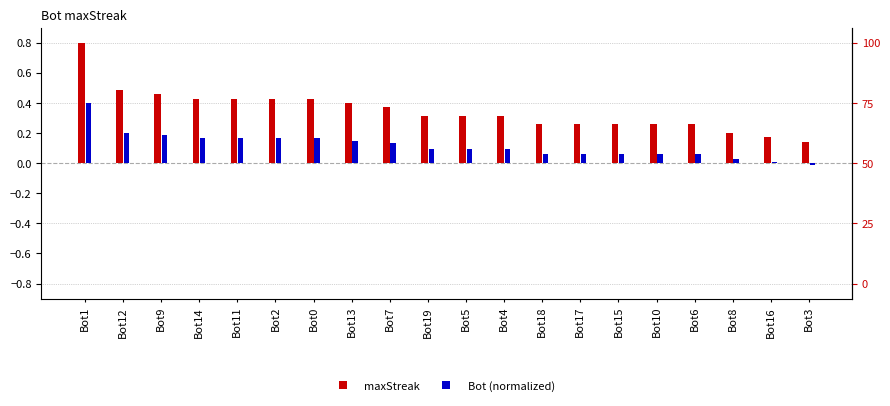

How many groups of bars are there?

20